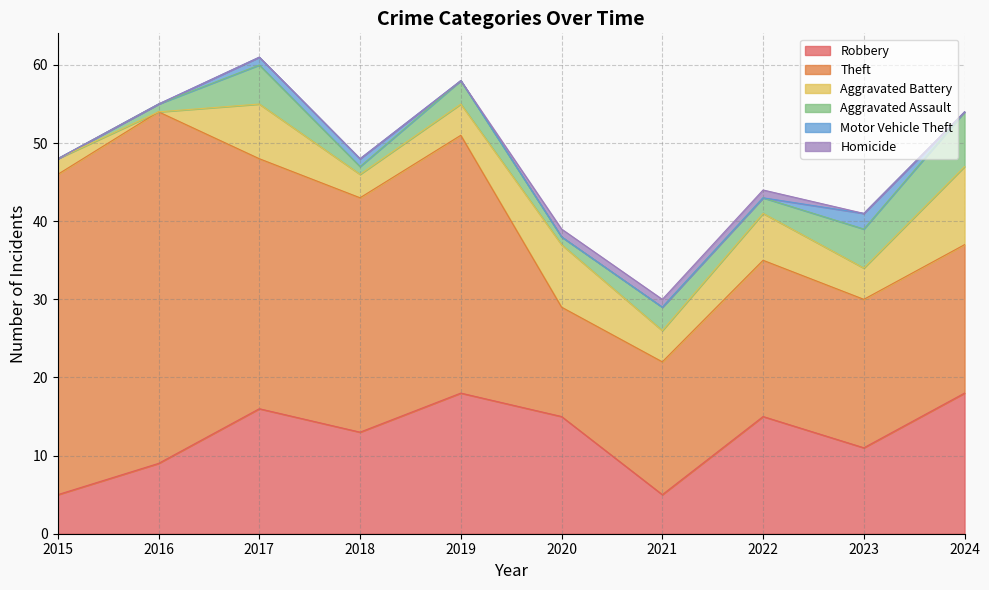

The Aggravated Assault series shows 1 at 2020. True or false?

True